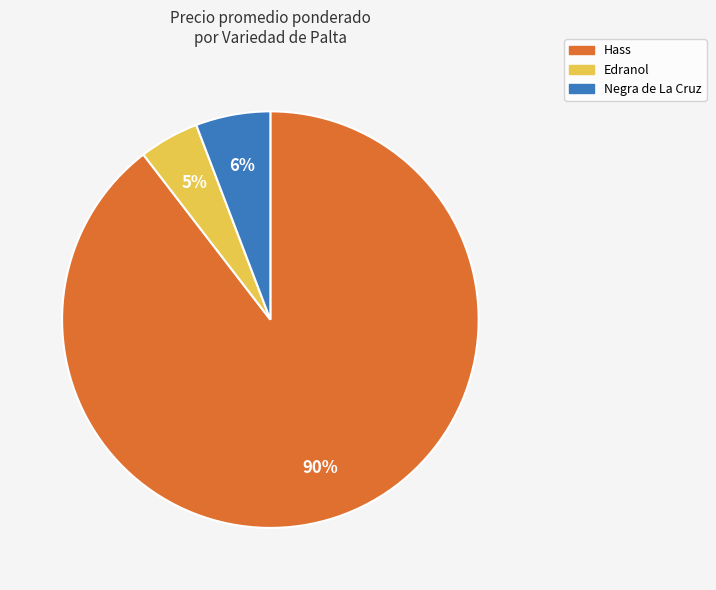

Between Negra de La Cruz and Edranol, which is larger?

Negra de La Cruz